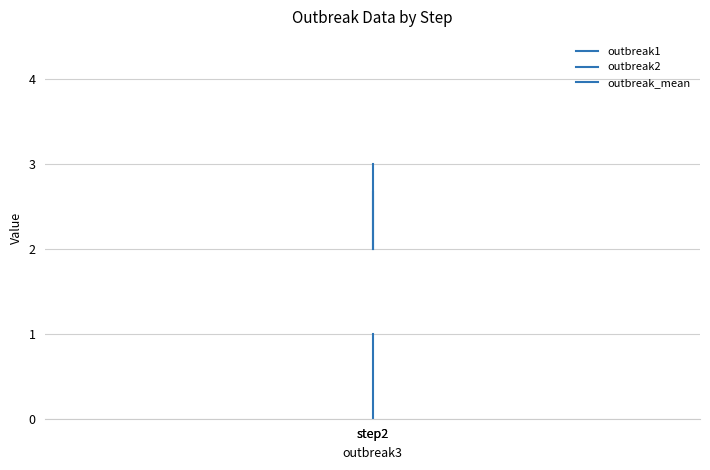

How many values in the outbreak_mean series exceed 2?

1